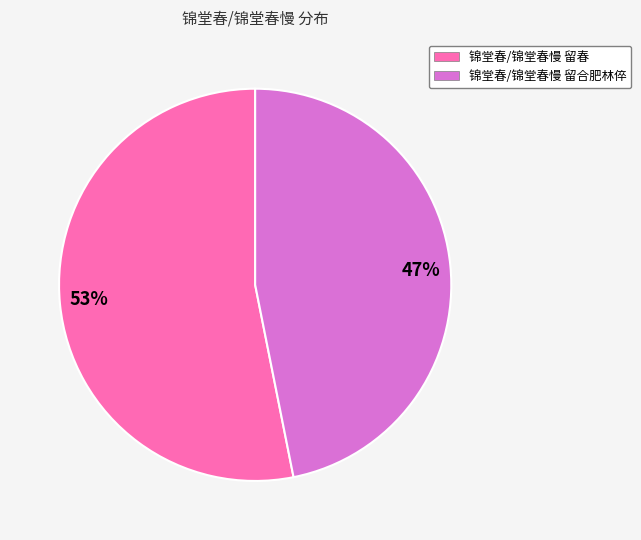

To the nearest percent, what is the average slice percentage?

50%